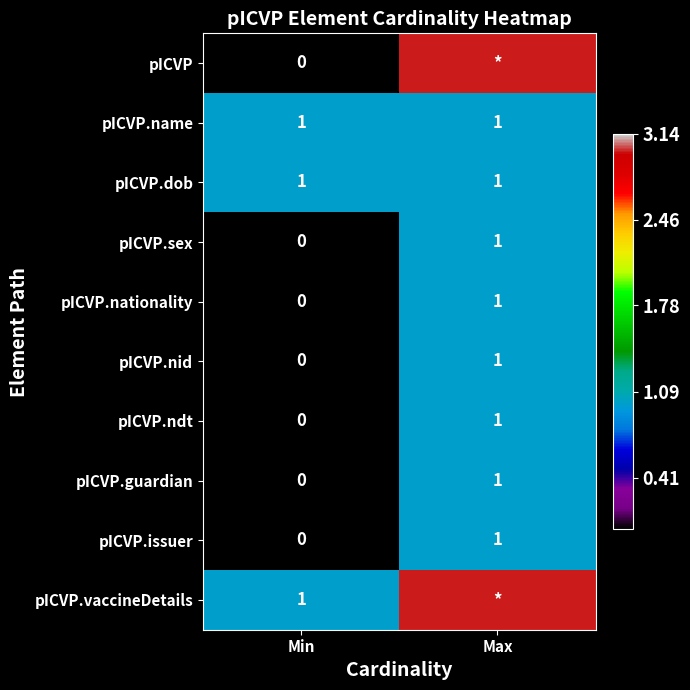

Is it true that pICVP.name equals 0 at Max?

False